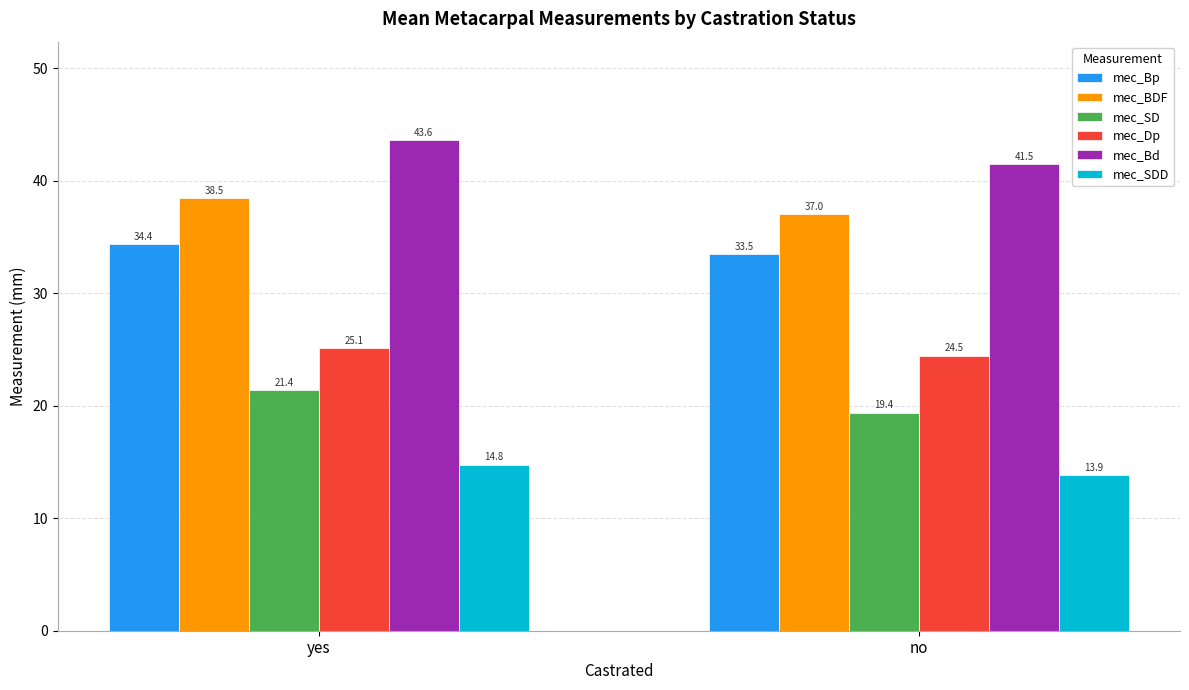

Is it true that mec_SDD equals 14.8 at yes?

True